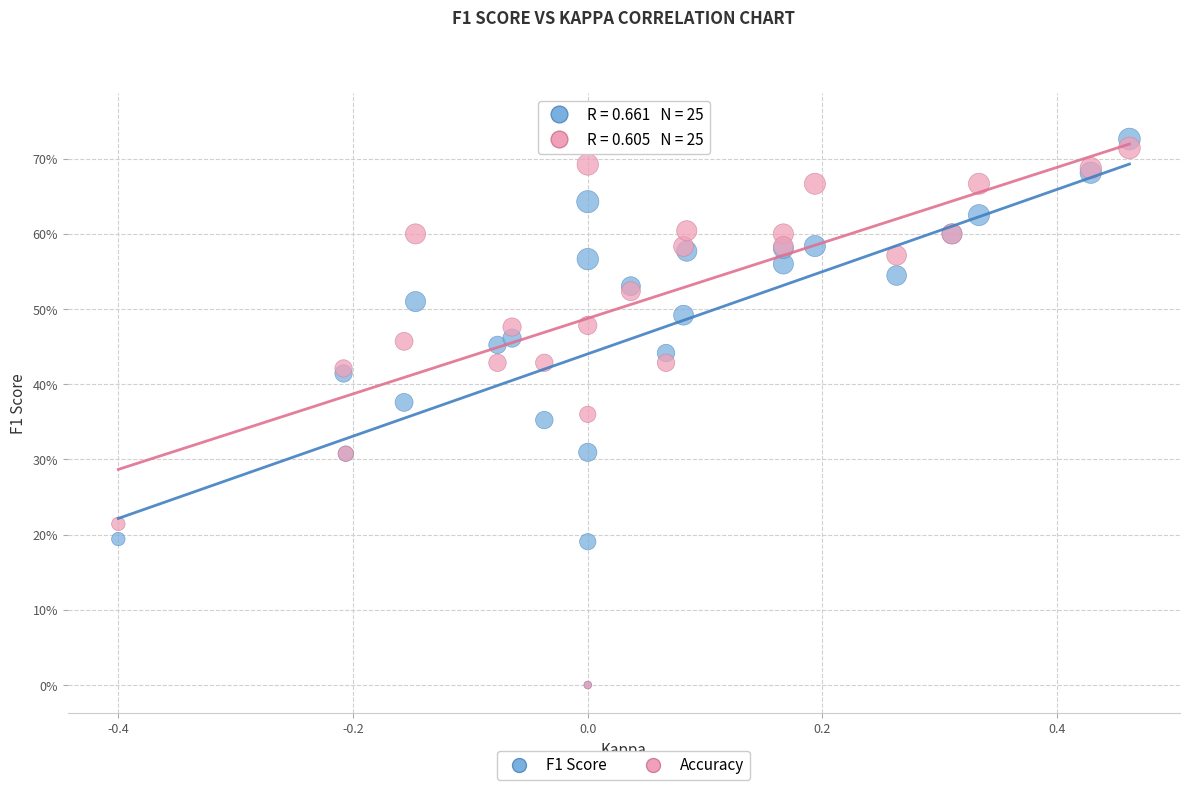

What are all the series names shown in the legend?

F1 Score, Accuracy